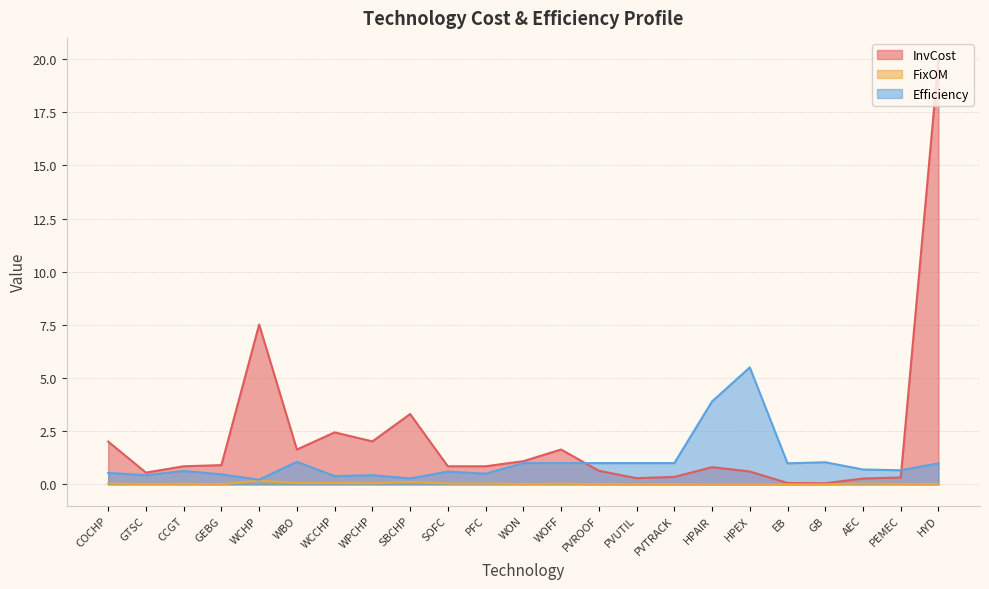

What value does the FixOM series have at WCHP?

0.2